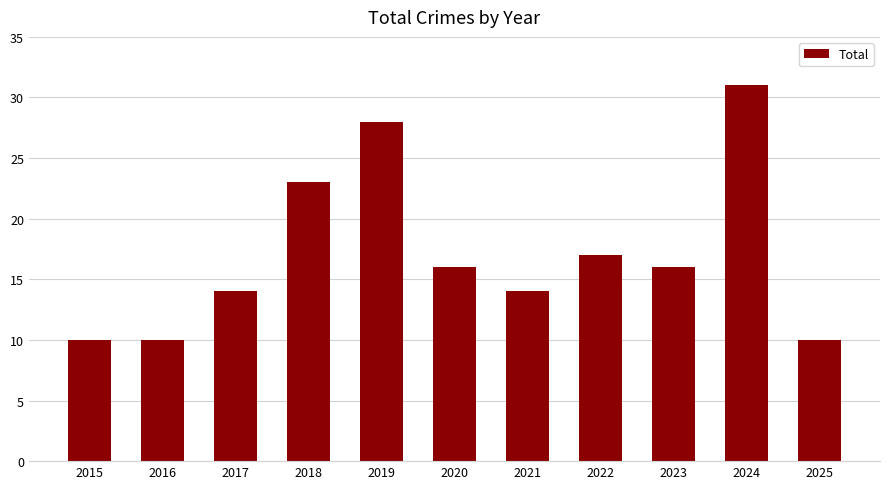

What is the average value?

17